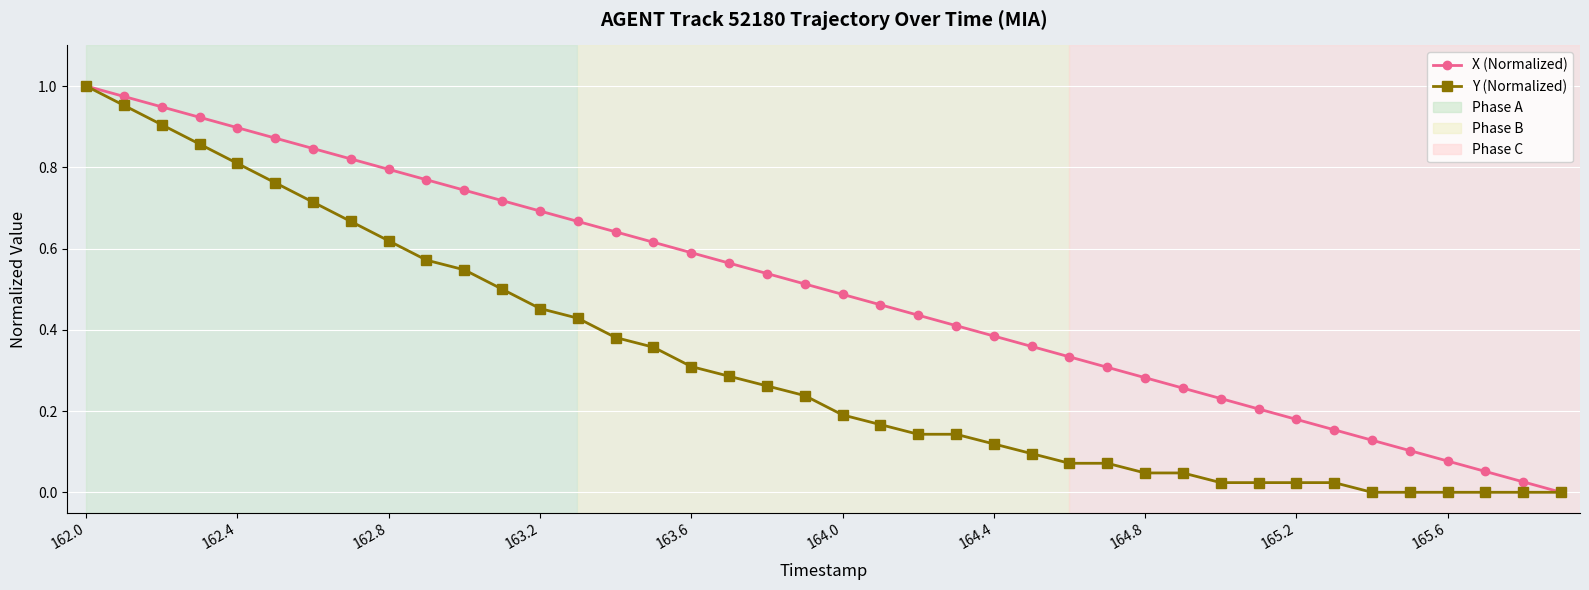

What is the sum of all X (Normalized) values?

20.0